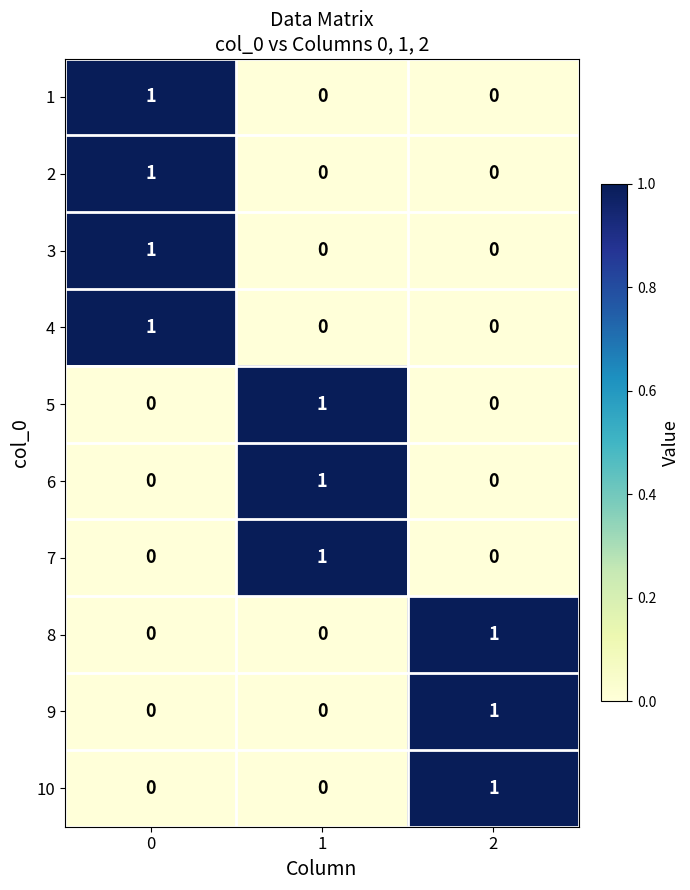

Is it true that 5 equals 2 at 1?

False